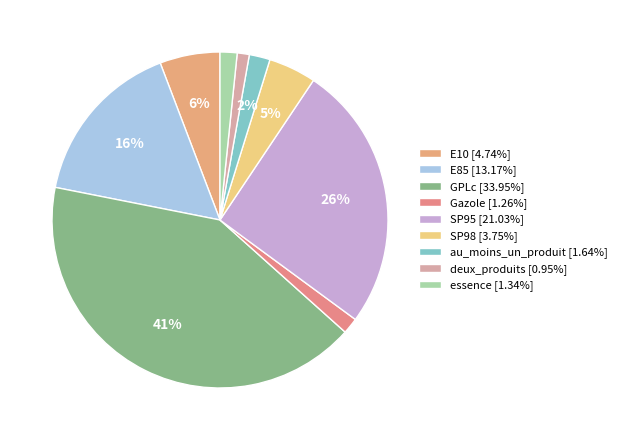

What is the largest slice in the pie chart?

GPLc